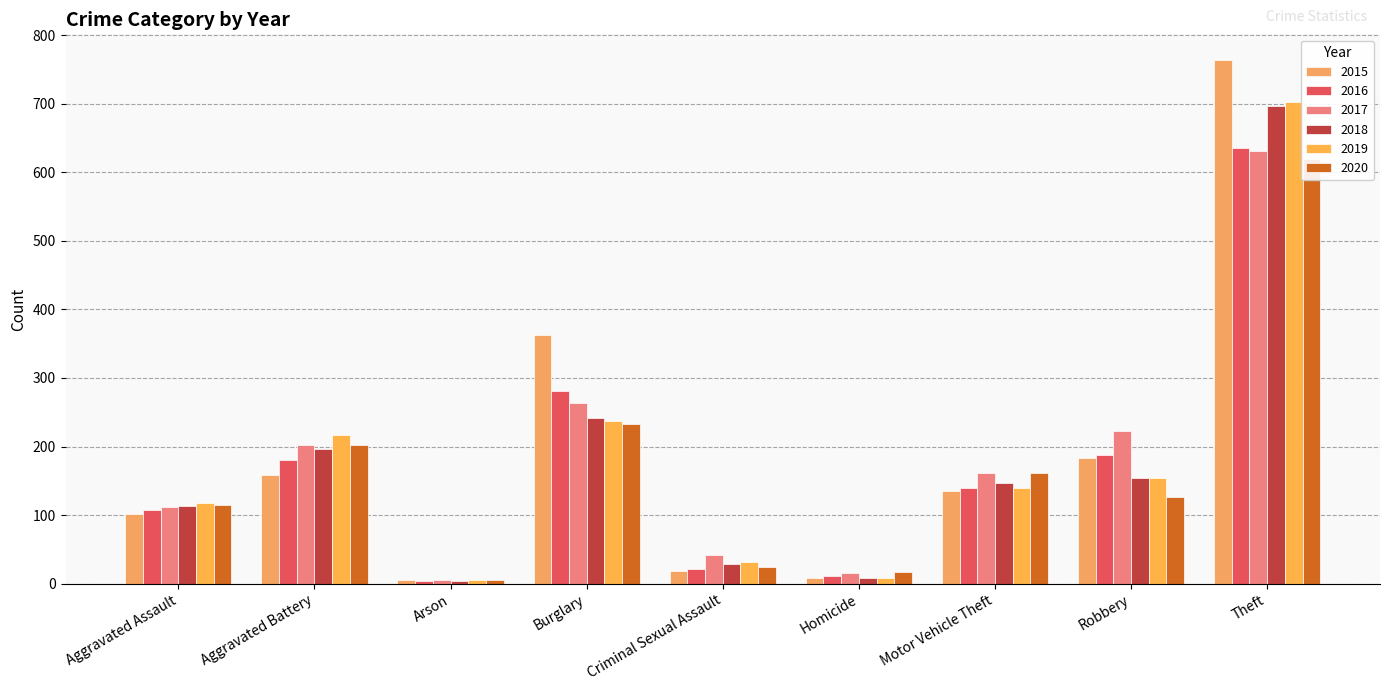

At how many categories does at least one series exceed 723?

1